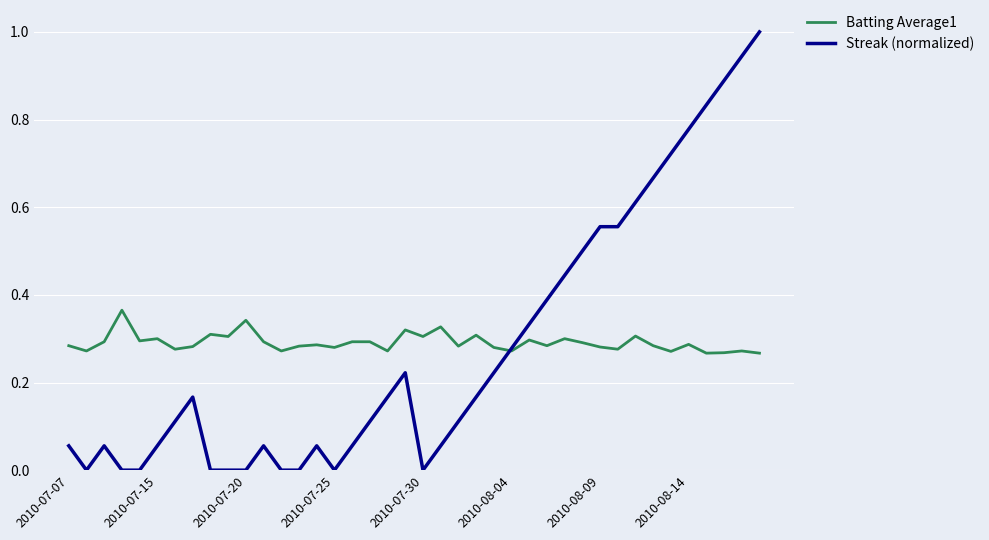

Rank the series by their maximum value, from highest to lowest.

Streak (normalized), Batting Average1